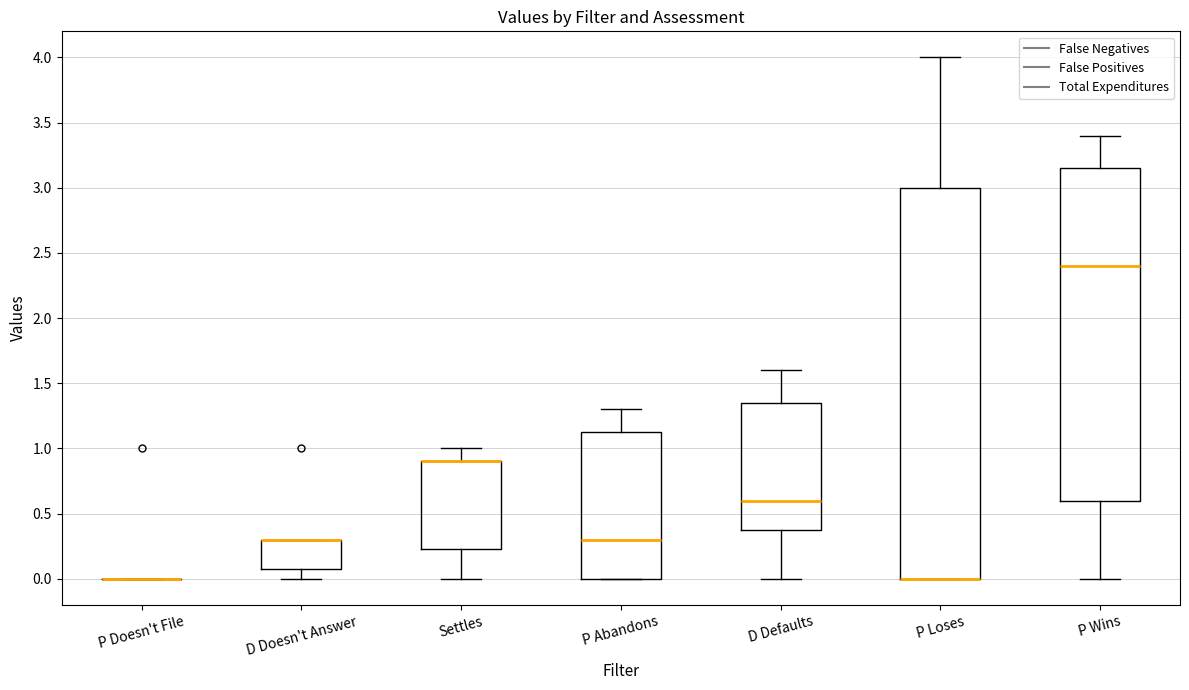

Reading left to right, transcribe this box plot: for each box, give where its median line is, the range the box spans, and where its two whiskers end, as read against the y-axis. The values are not printed on the chart, so give them approximately, as read against the axis.

P Doesn't File: box collapsed to a line at 0.00, whiskers 0.00 to 0.00
D Doesn't Answer: median 0.30 (drawn on the box's upper edge), box 0.10 to 0.30, whiskers 0.00 to 0.30
Settles: median 0.90 (drawn on the box's upper edge), box 0.25 to 0.90, whiskers 0.00 to 1.00
P Abandons: median 0.30, box 0.00 to 1.15, whiskers 0.00 to 1.30
D Defaults: median 0.60, box 0.40 to 1.35, whiskers 0.00 to 1.60
P Loses: median 0.00 (drawn on the box's lower edge), box 0.00 to 3.00, whiskers 0.00 to 4.00
P Wins: median 2.40, box 0.60 to 3.15, whiskers 0.00 to 3.40